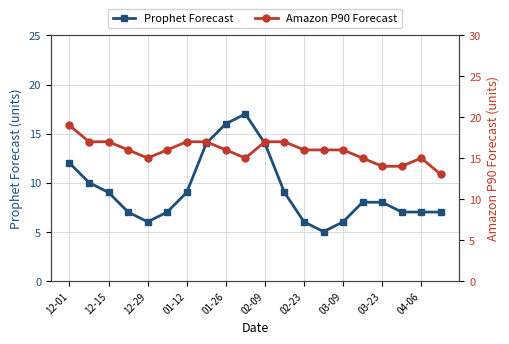

Count the number of data series in this chart.

2